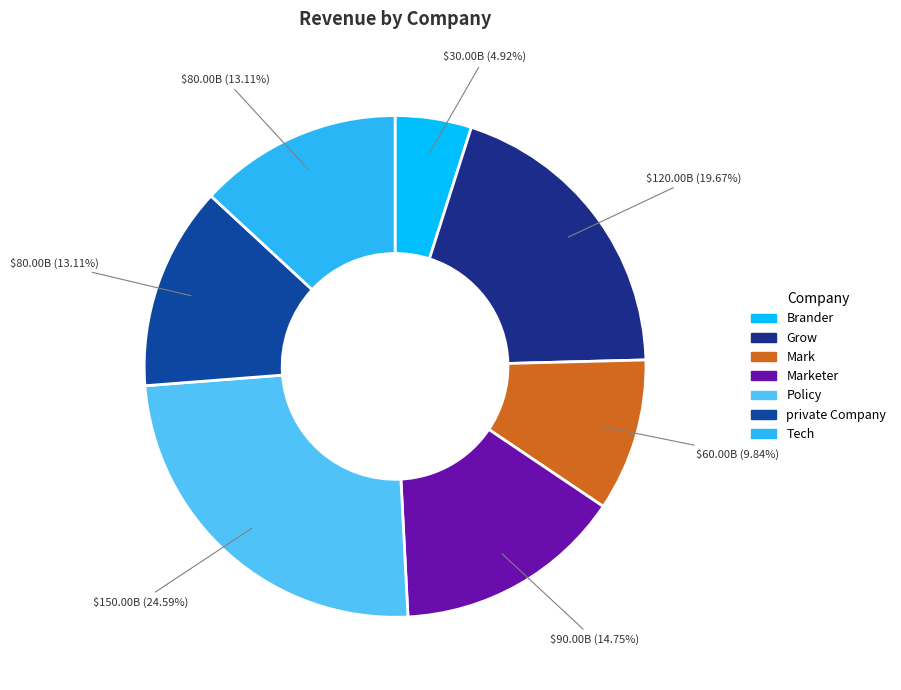

Rank the categories by value from lowest to highest.

Brander, Mark, private Company, Tech, Marketer, Grow, Policy